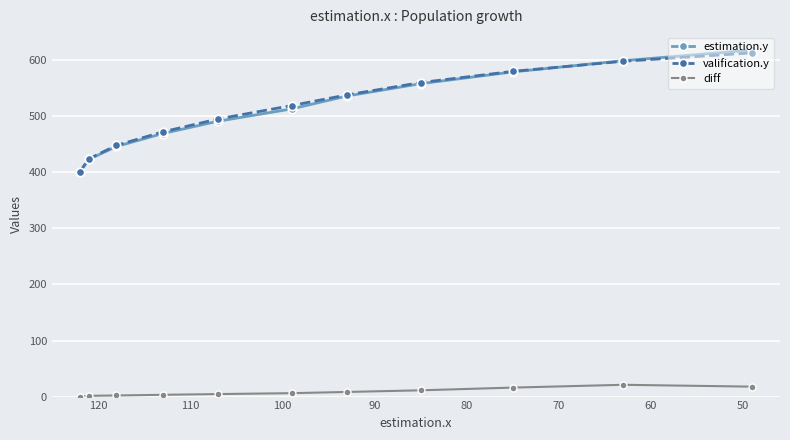

Which series has the largest total across all categories?

valification.y